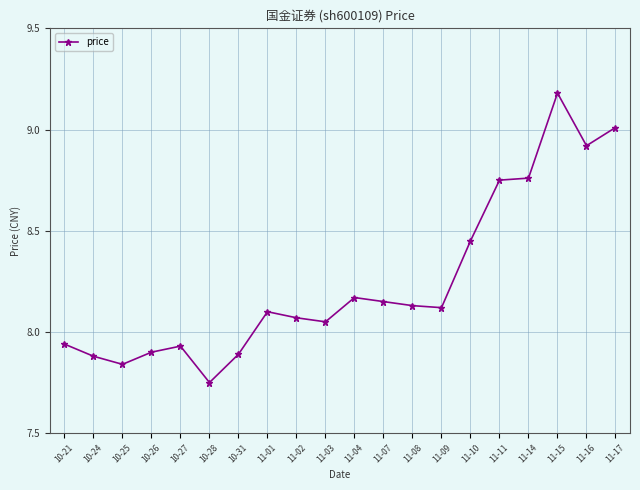

How many series are shown in this chart?

1